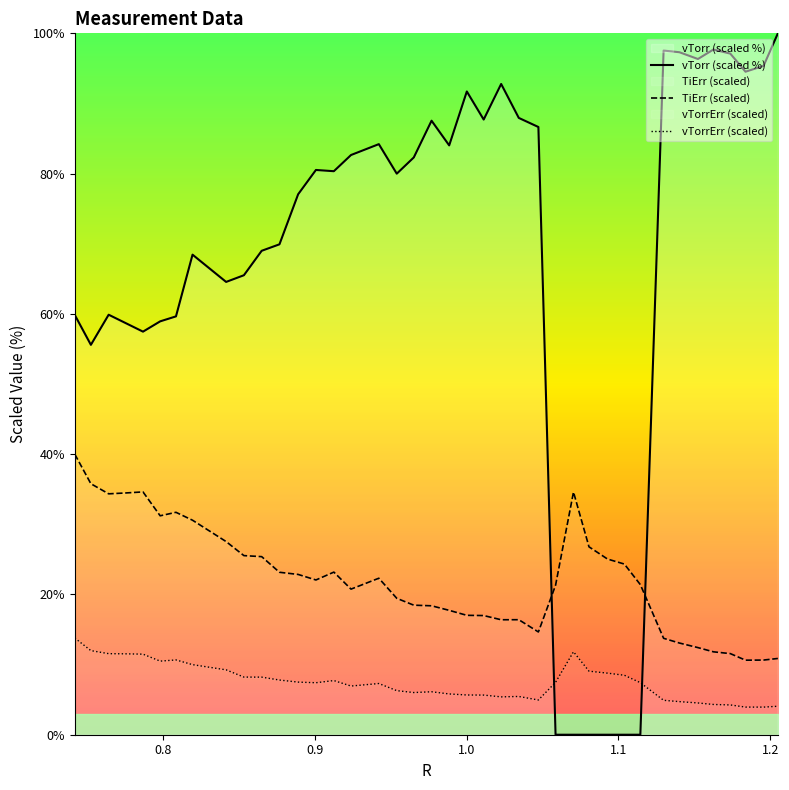

How many lines are shown in the chart?

3